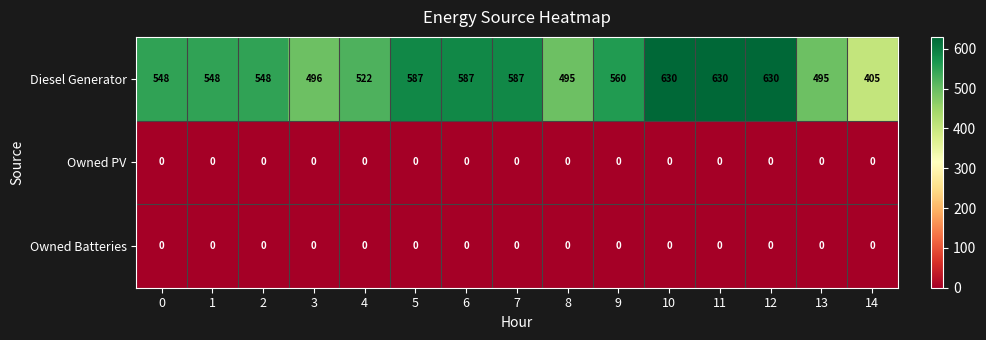

The value of Diesel Generator at 4 is 522. True or false?

True